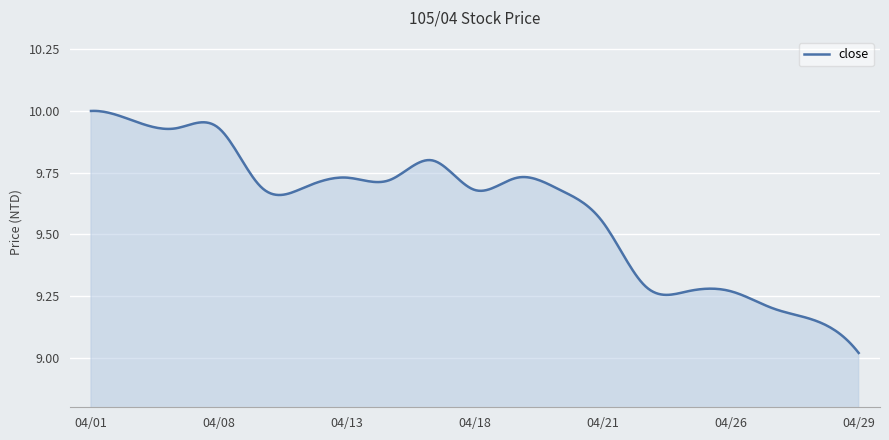

What is the difference between the maximum and minimum values?

1.0